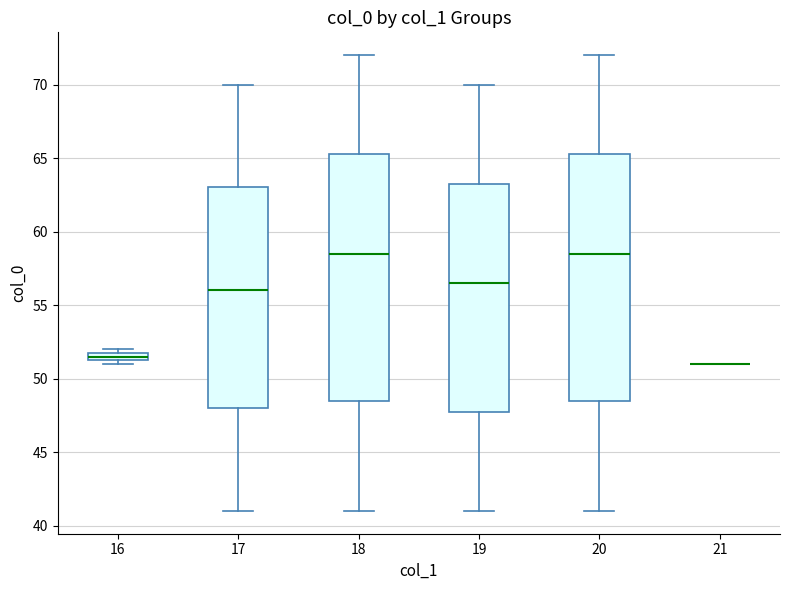

Where is the lower edge of the box at x = 16 on the y-axis? The values are not printed on the chart, so give them approximately, as read against the axis.

51.5